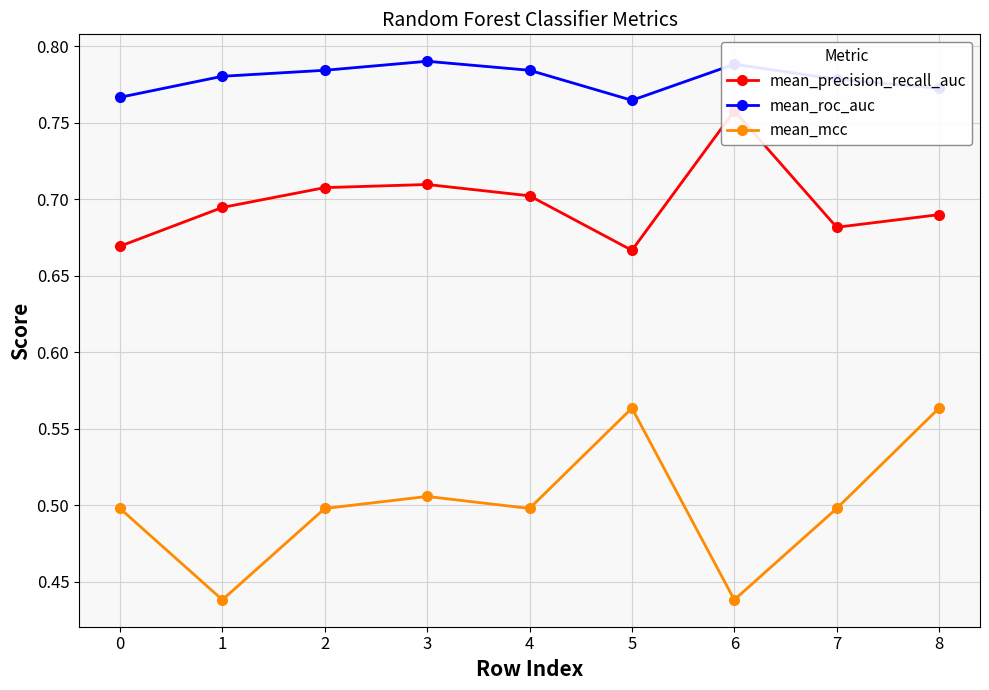

True or false: mean_precision_recall_auc and mean_mcc cross at least once.

False